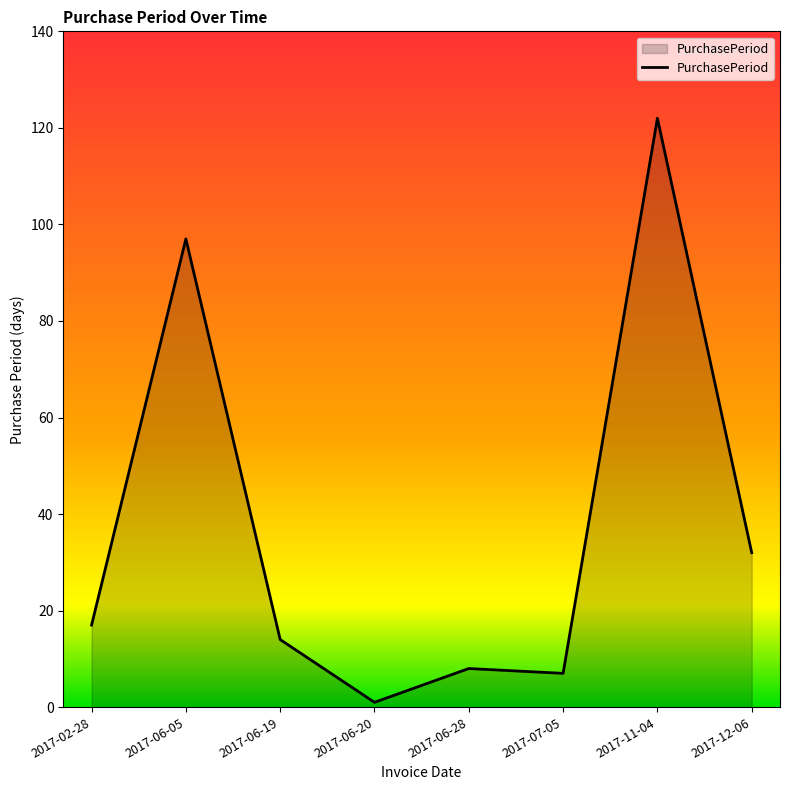

Is it true that the value at 2017-06-05 is 97?

True